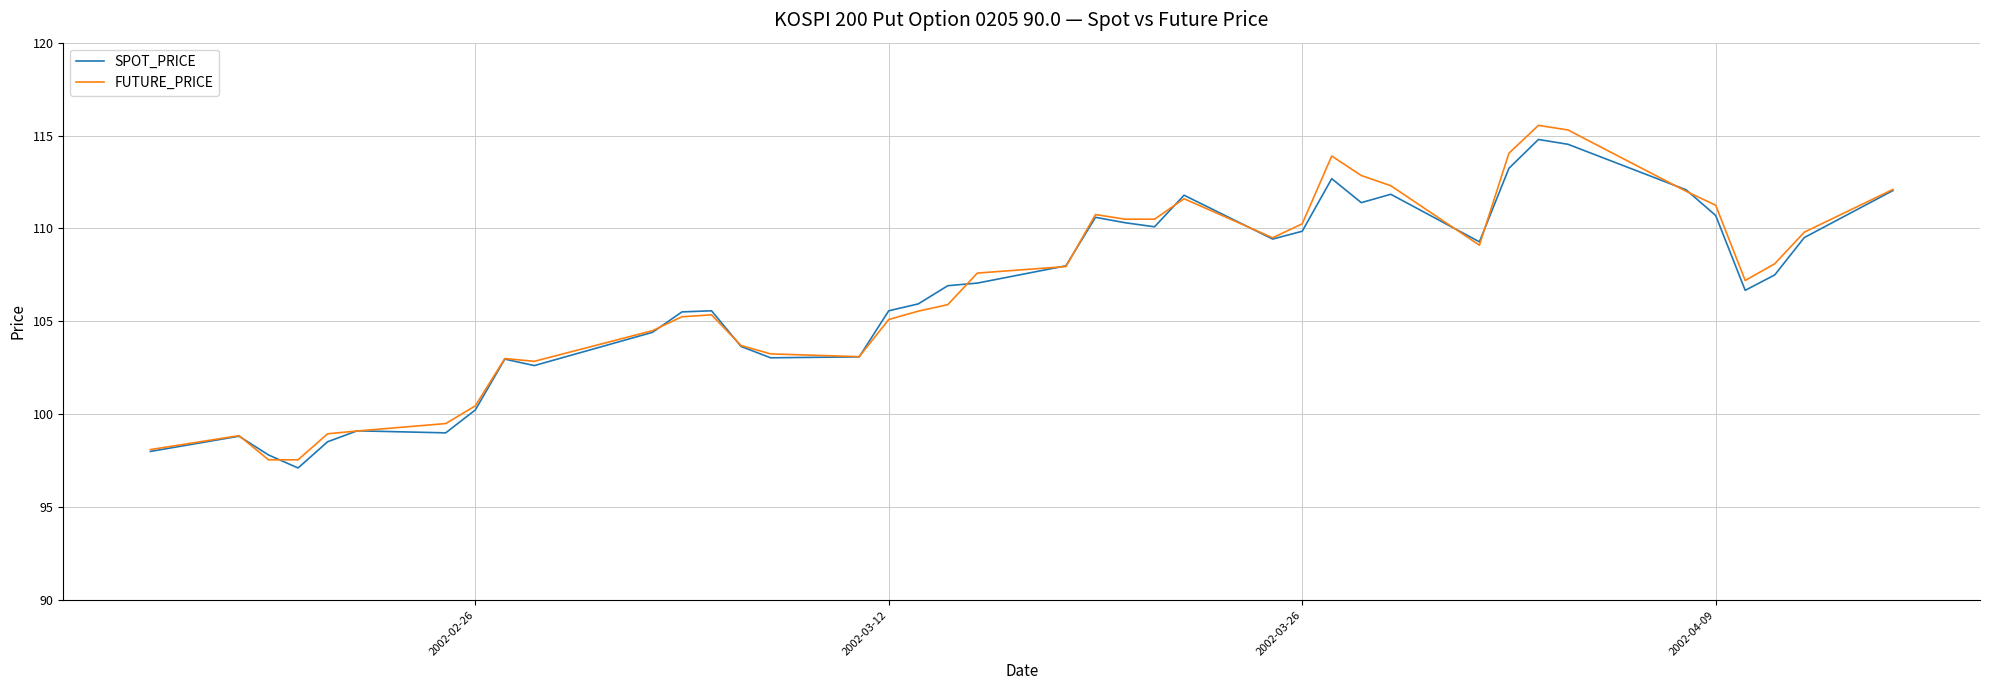

Which series has the largest range (max minus min)?

FUTURE_PRICE